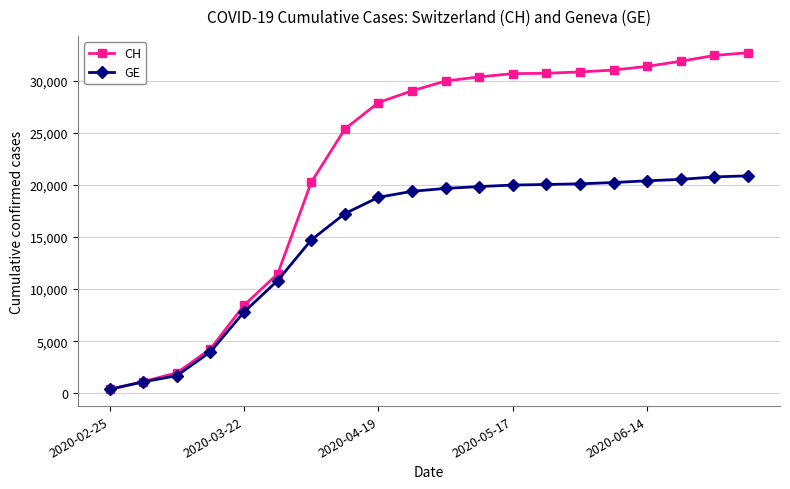

List the series in order of their peak value, lowest first.

GE, CH